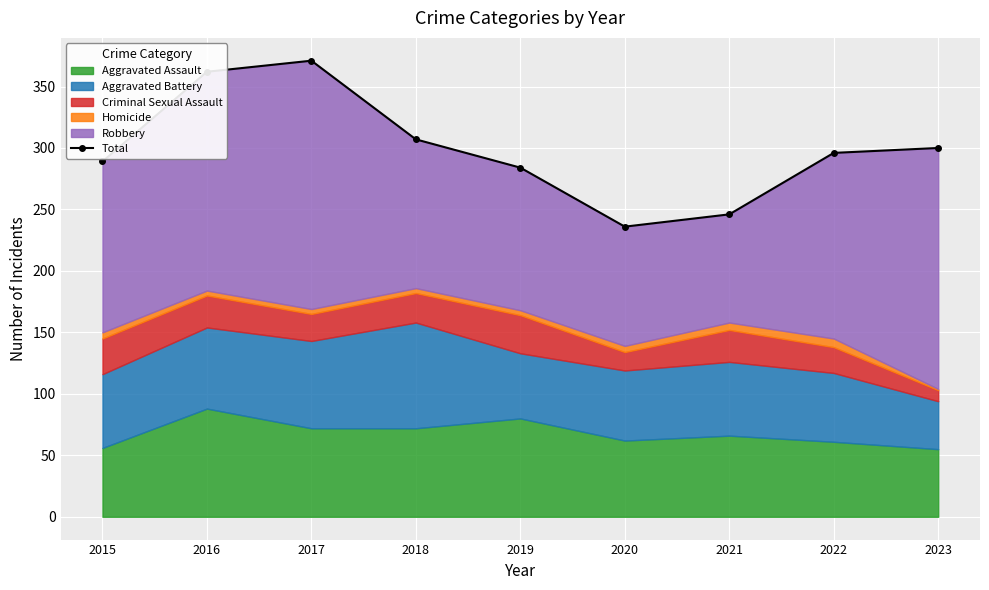

True or false: the data shows 474 at 2015.

False